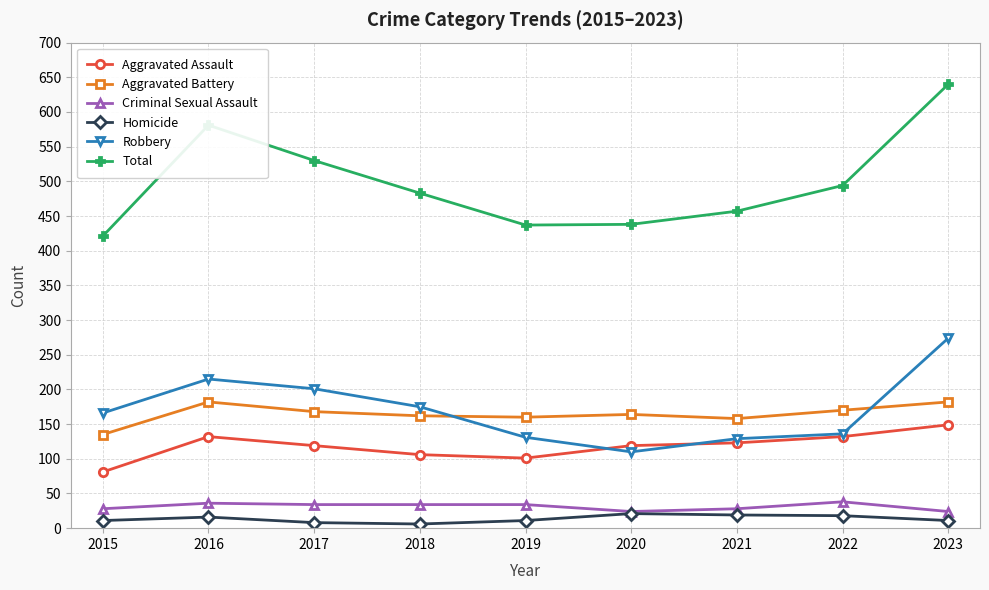

Which series has the largest total across all categories?

Total